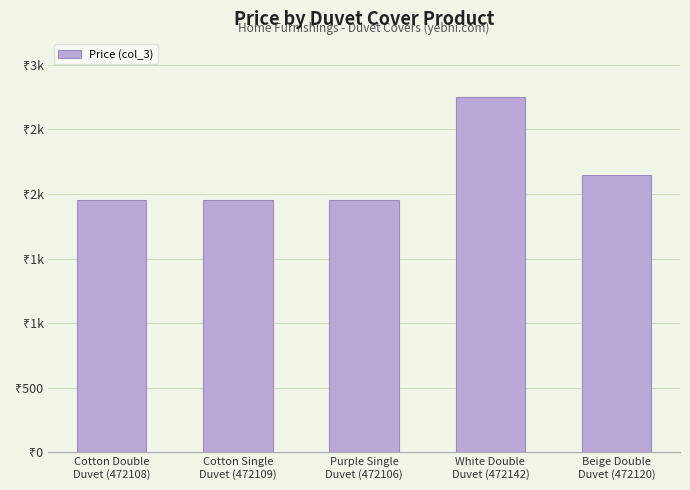

Which label corresponds to the largest value in the chart?

White Double
Duvet (472142)